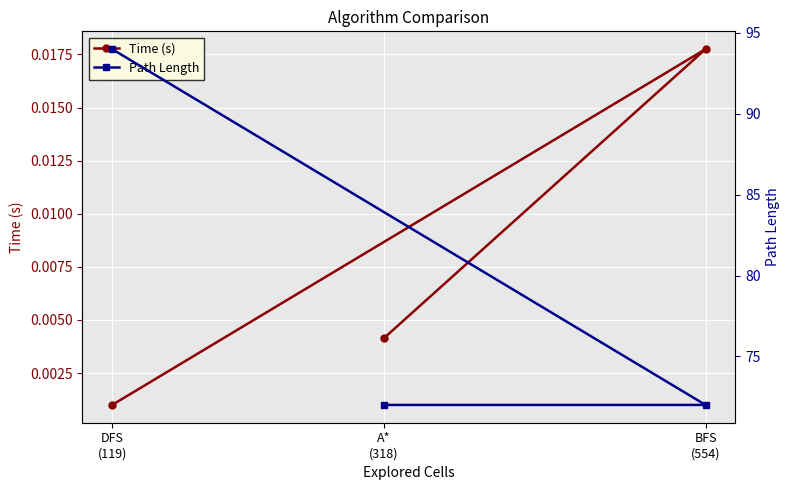

Is this an area chart (filled region under the line)?

No